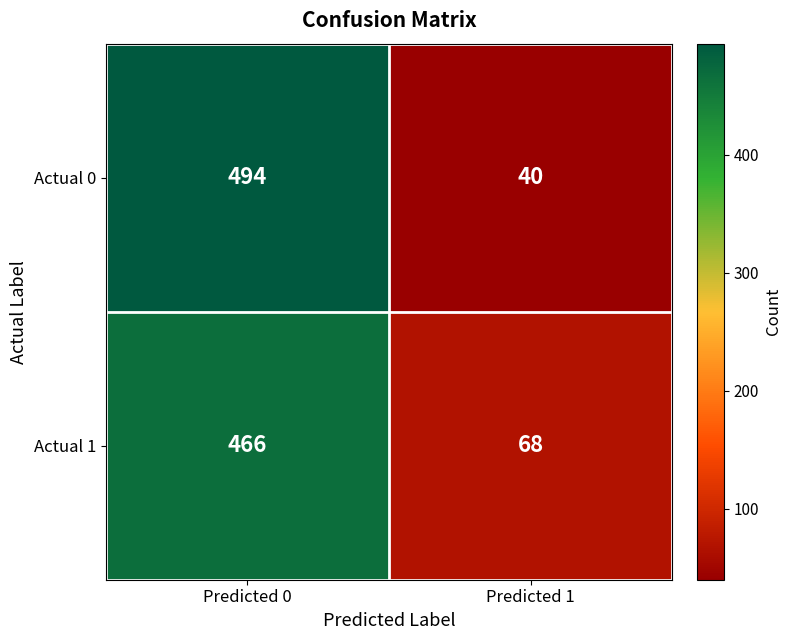

Between Predicted 0 and Predicted 1, which series saw the biggest shift?

Actual 0